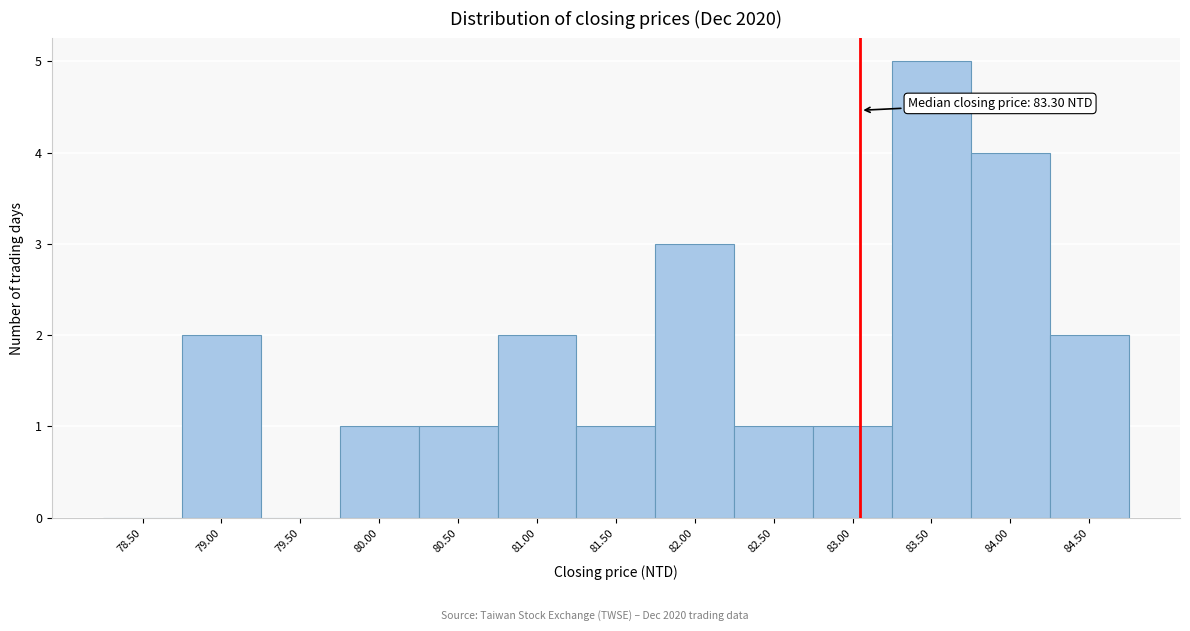

Reading right to left, extract all data points from this chart.

84.50=2	84.00=4	83.50=5	83.00=1	82.50=1	82.00=3	81.50=1	81.00=2	80.50=1	80.00=1	79.50=0	79.00=2	78.50=0